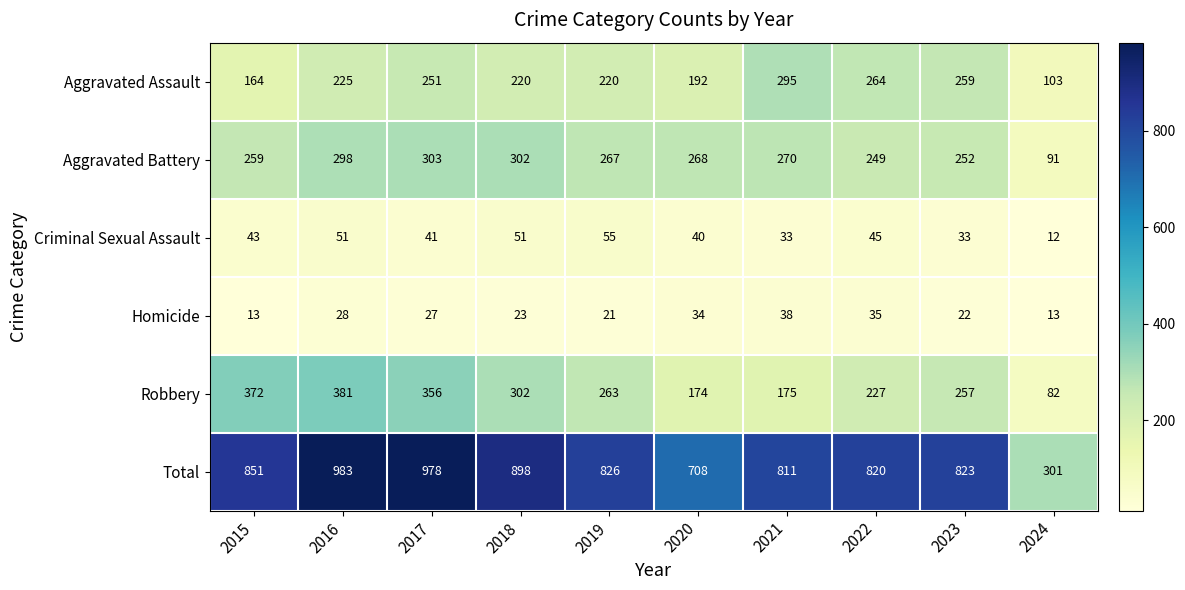

Rank the series at 2016 from highest to lowest value.

Total, Robbery, Aggravated Battery, Aggravated Assault, Criminal Sexual Assault, Homicide